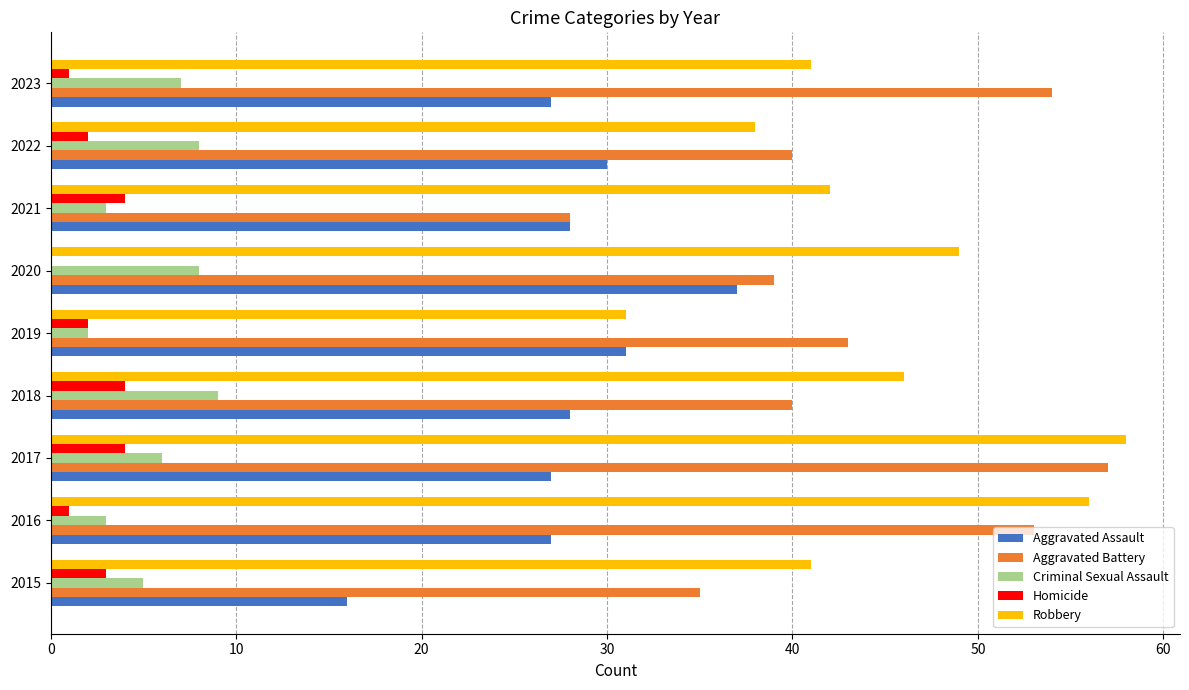

True or false: Criminal Sexual Assault has a value of 2 at 2019.

True